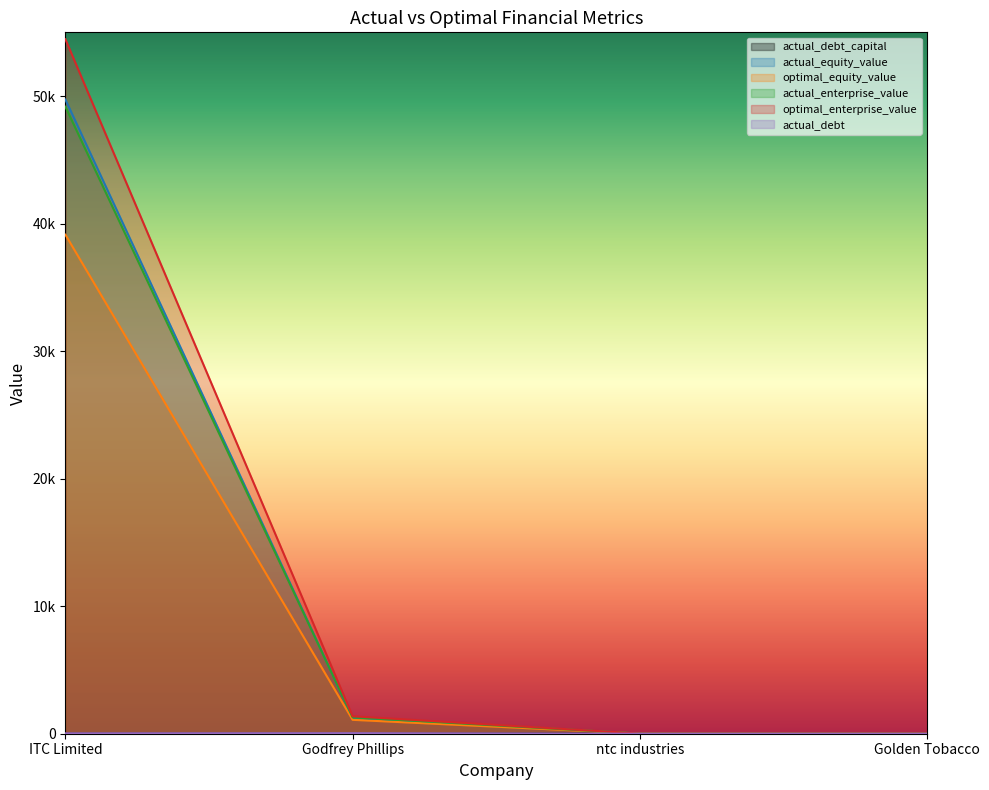

Which series has the largest total across all categories?

optimal_enterprise_value